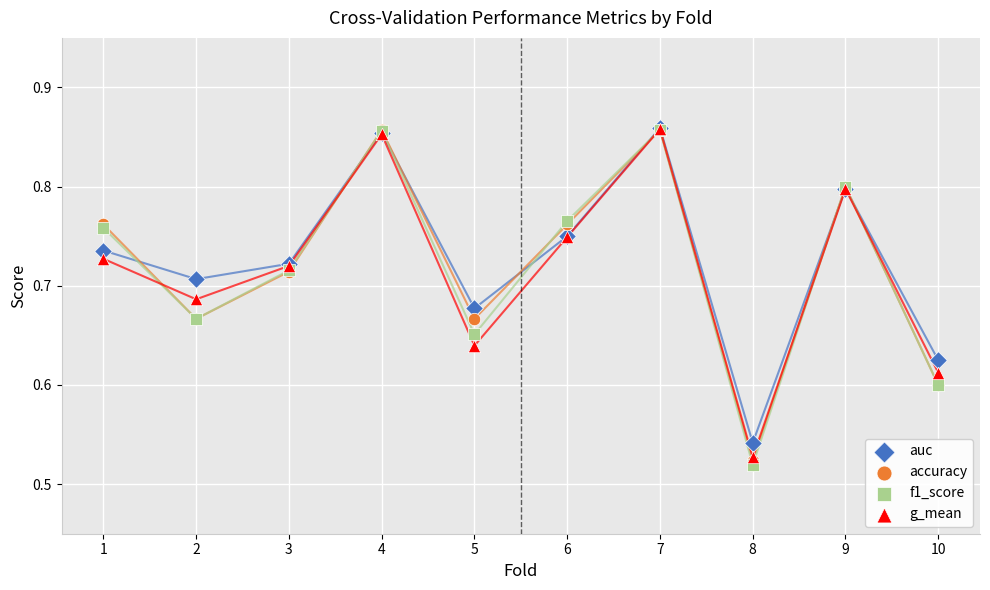

What are all the series names shown in the legend?

auc, accuracy, f1_score, g_mean